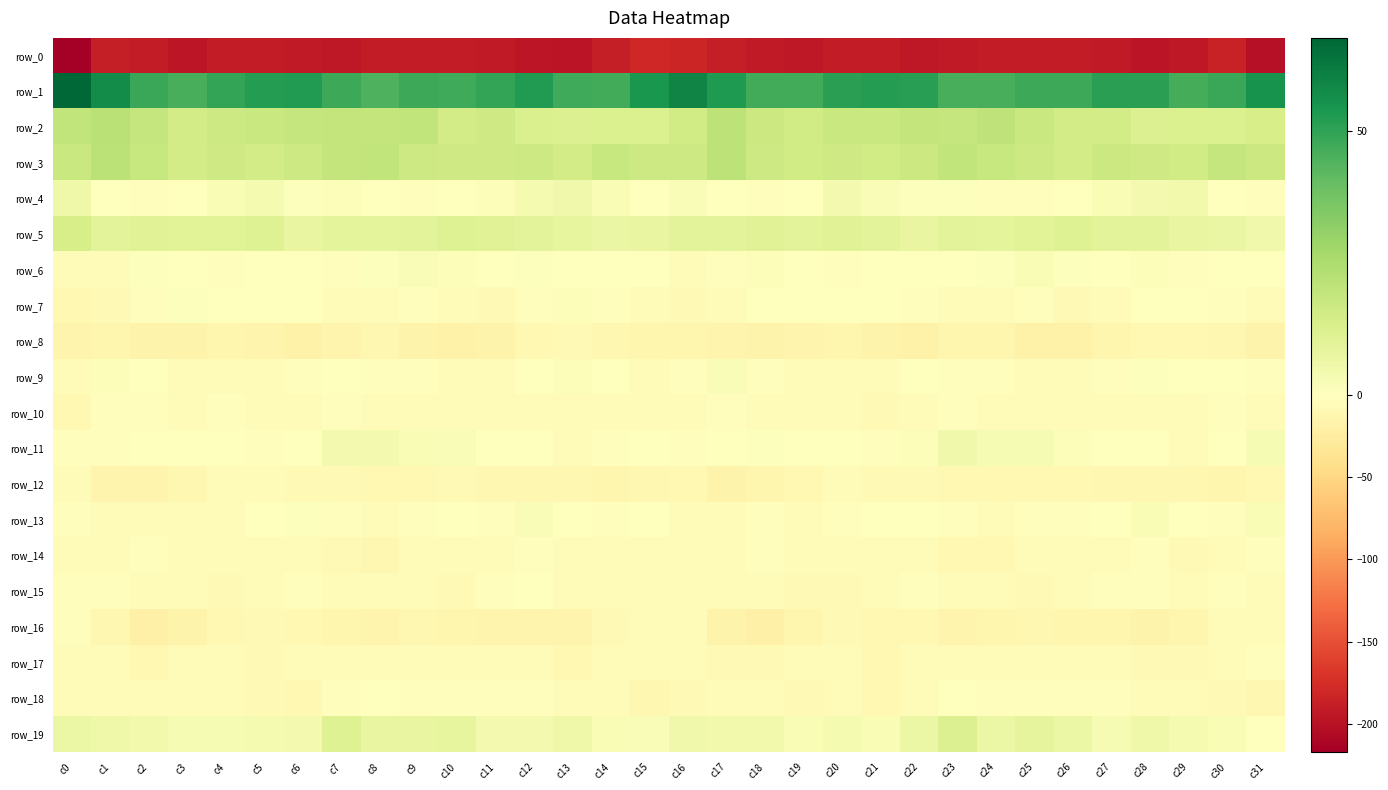

Which series has the largest range (max minus min)?

row_0